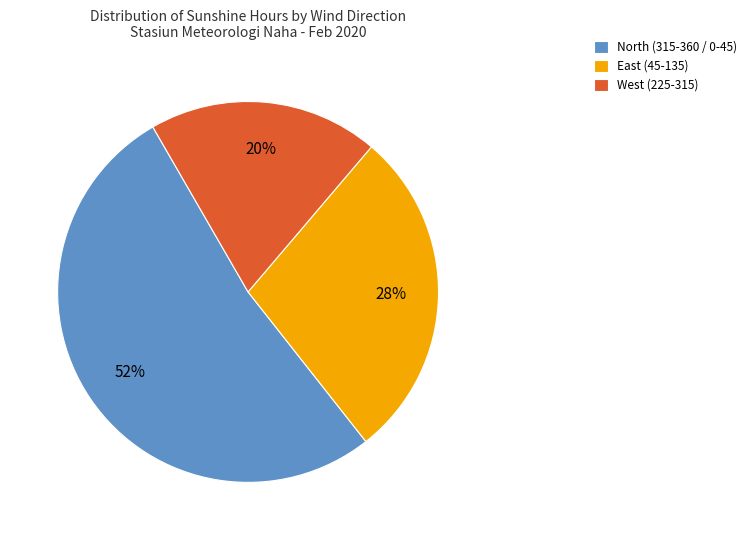

Does any single category account for the majority?

Yes